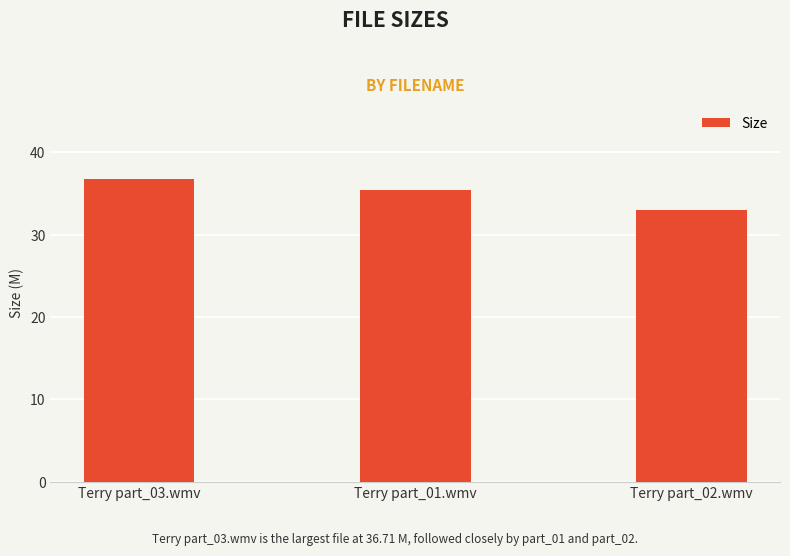

Reading left to right, transcribe all the data shown in this chart.

36.7	35.4	33.0